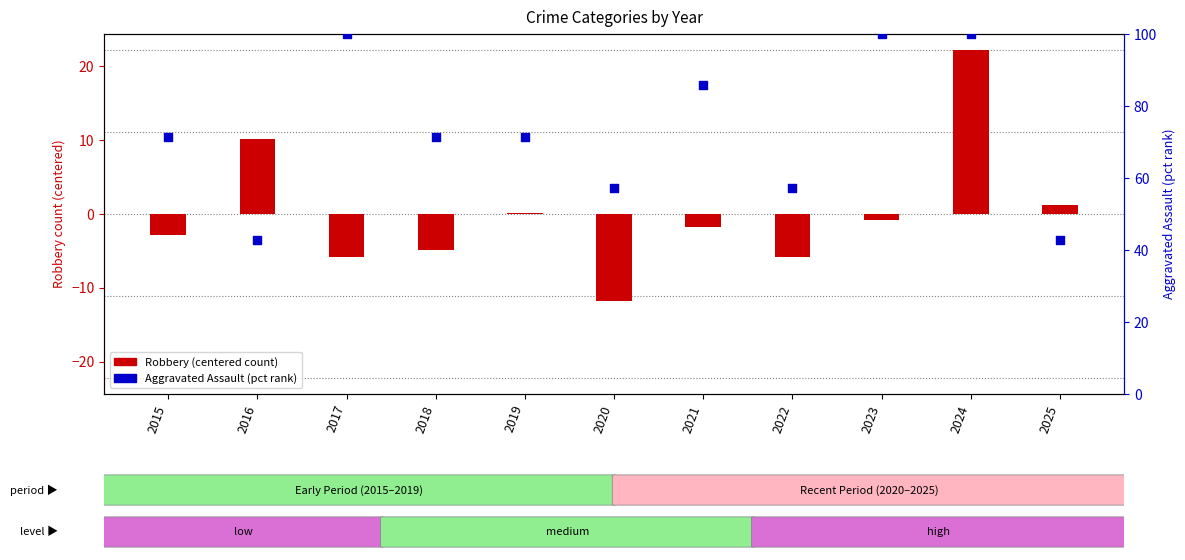

Is the value of Robbery (centered) at 2020 greater than the value of Aggravated Assault (pct rank) at 2015?

No